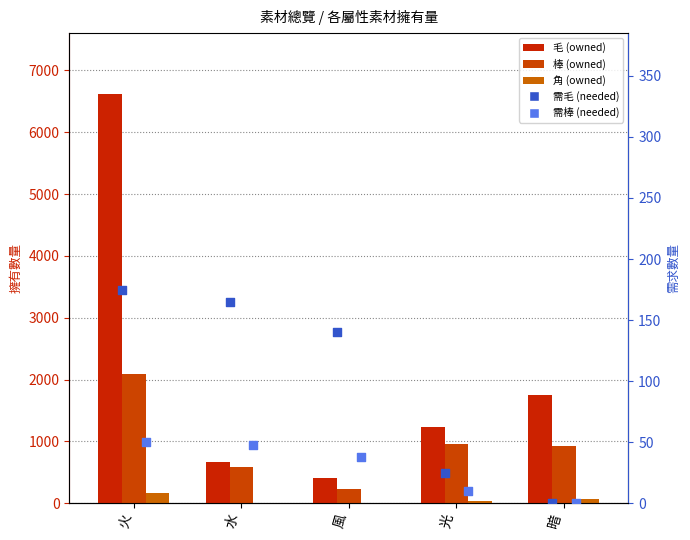

What is the total value across all series at 火?

9098